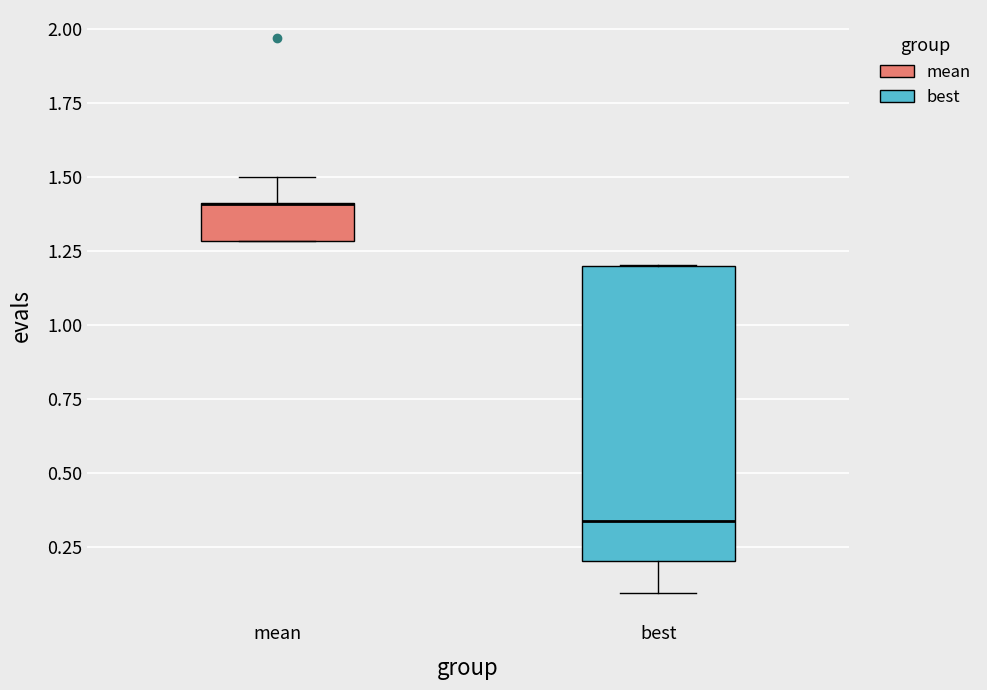

Where is the lower edge of the box for mean on the y-axis? The values are not printed on the chart, so give them approximately, as read against the axis.

1.30